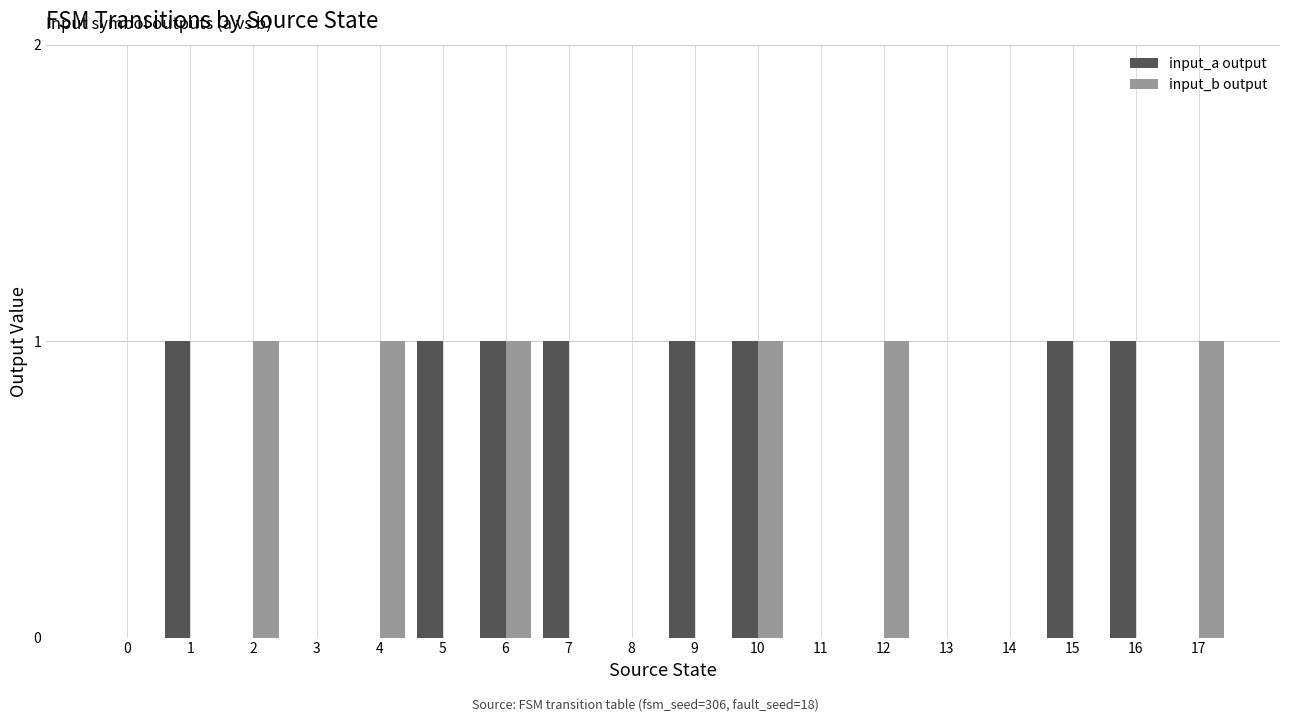

Which series has the largest total across all categories?

input_a output